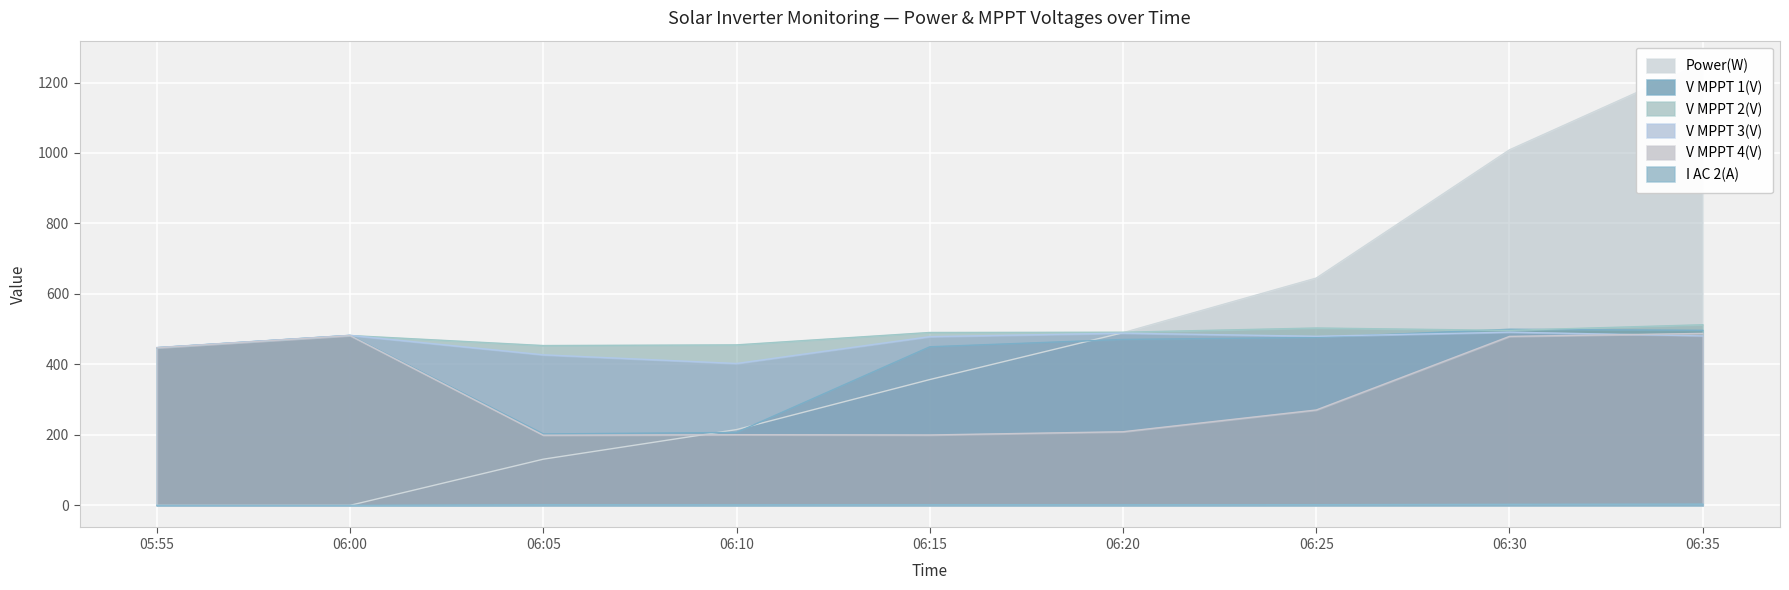

True or false: V MPPT 2(V) has a value of 482.0 at 06:00.

True